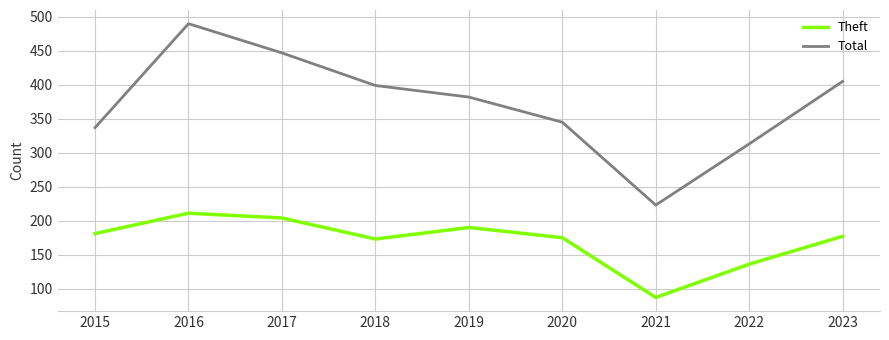

Reading right to left, transcribe all the data shown in this chart.

Theft: 2023=177	2022=136	2021=87	2020=175	2019=190	2018=173	2017=204	2016=211	2015=181
Total: 2023=405	2022=313	2021=223	2020=345	2019=382	2018=399	2017=447	2016=490	2015=337